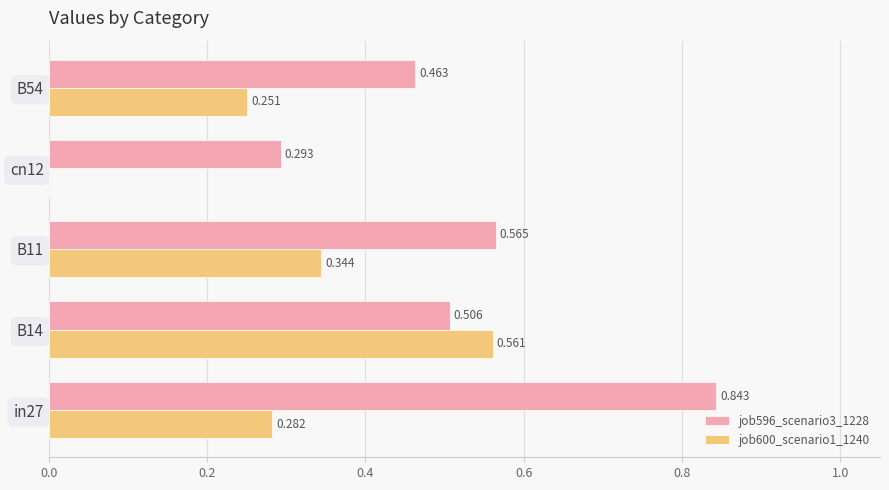

Is the value of job596_scenario3_1228 at cn12 greater than the value of job600_scenario1_1240 at B11?

No